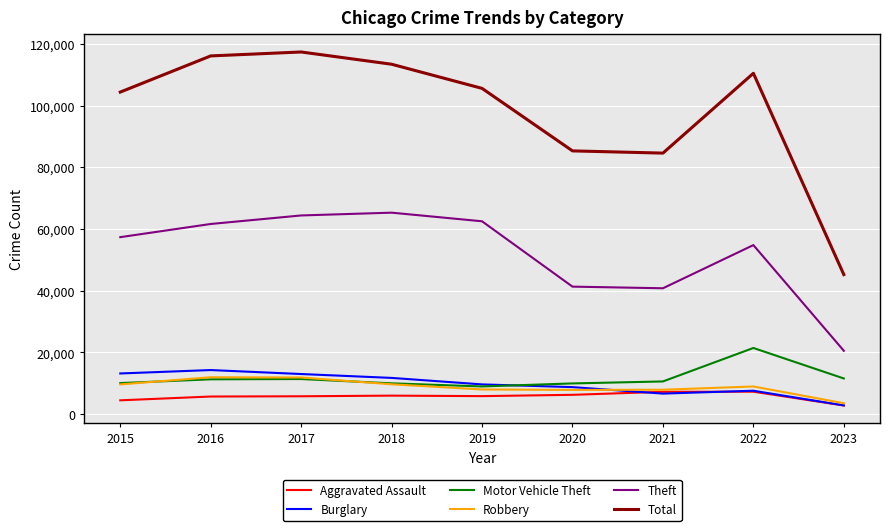

The value of Robbery at 2019 is 7994. True or false?

True